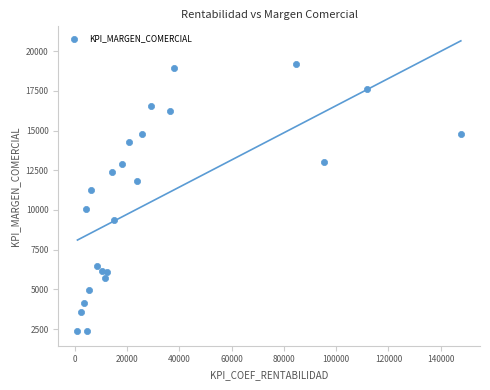

What Y value in the scatter plot is closest to 10769?

11227